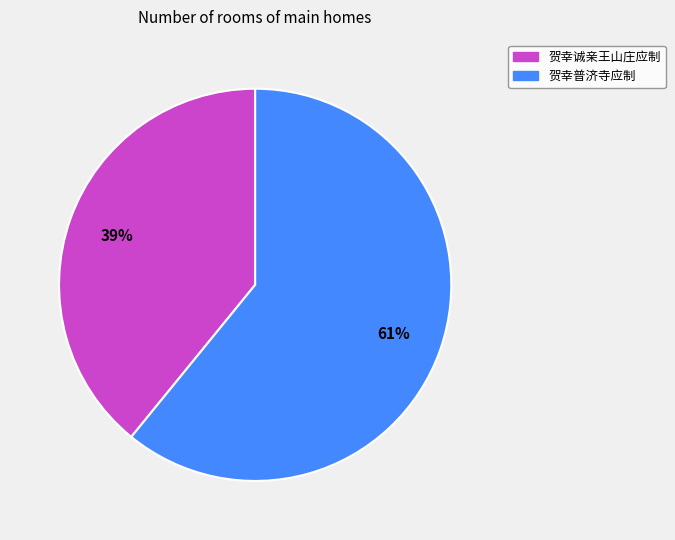

The 贺幸普济寺应制 slice represents 48% of the pie. True or false?

False